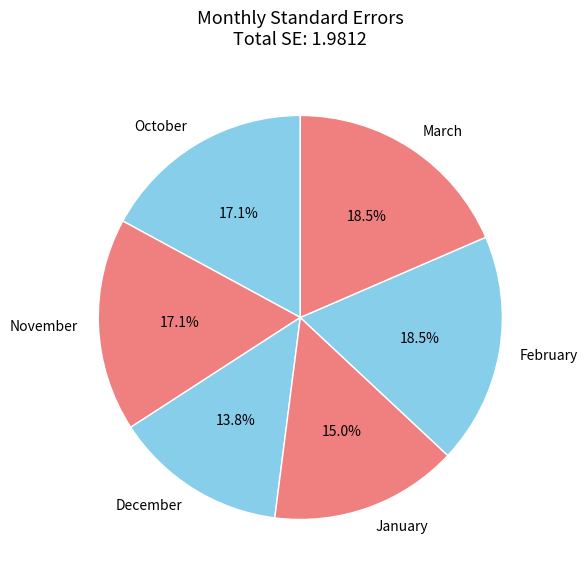

Which slice is the smallest?

December